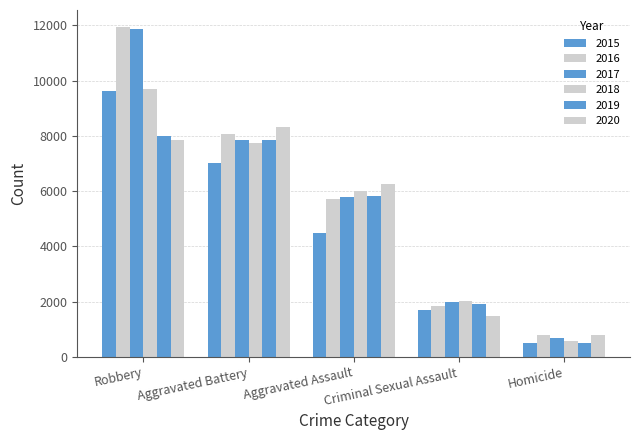

How many groups of bars are there?

5